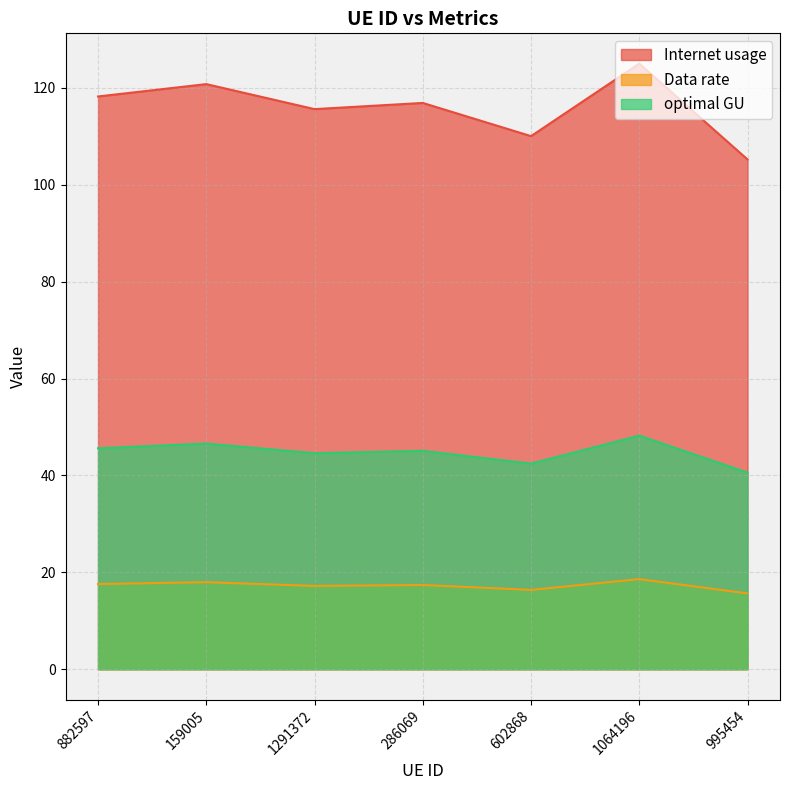

How many data points in optimal GU are less than 45?

3